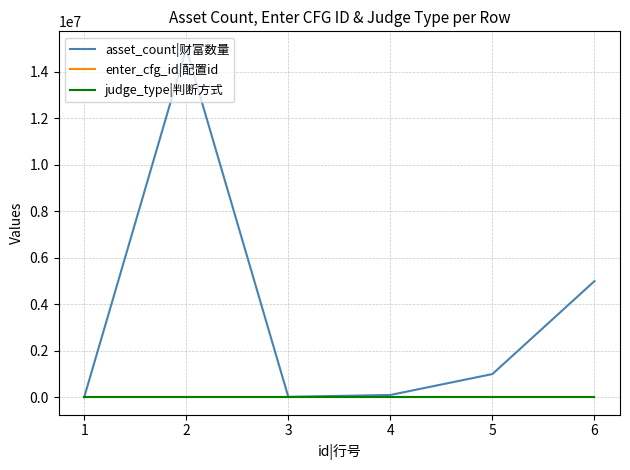

Which series has the largest total across all categories?

asset_count|财富数量